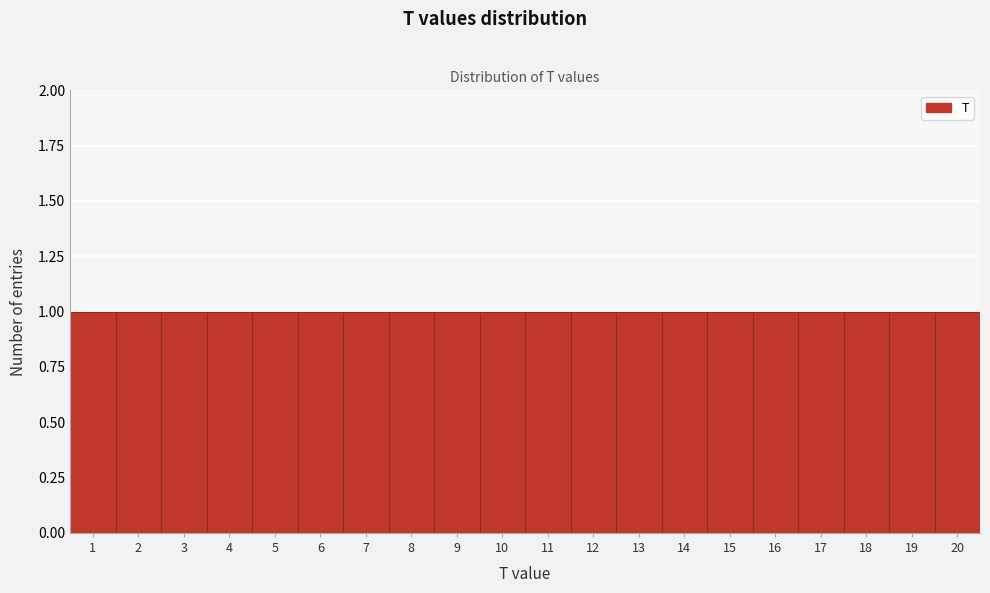

Reading left to right, list every bar in this chart as the range it spans on the x-axis followed by its height. The values are not printed on the chart, so give them approximately, as read against the axis.

0.5 to 1.5: 1
1.5 to 2.5: 1
2.5 to 3.5: 1
3.5 to 4.5: 1
4.5 to 5.5: 1
5.5 to 6.5: 1
6.5 to 7.5: 1
7.5 to 8.5: 1
8.5 to 9.5: 1
9.5 to 10.5: 1
10.5 to 11.5: 1
11.5 to 12.5: 1
12.5 to 13.5: 1
13.5 to 14.5: 1
14.5 to 15.5: 1
15.5 to 16.5: 1
16.5 to 17.5: 1
17.5 to 18.5: 1
18.5 to 19.5: 1
19.5 to 20.5: 1